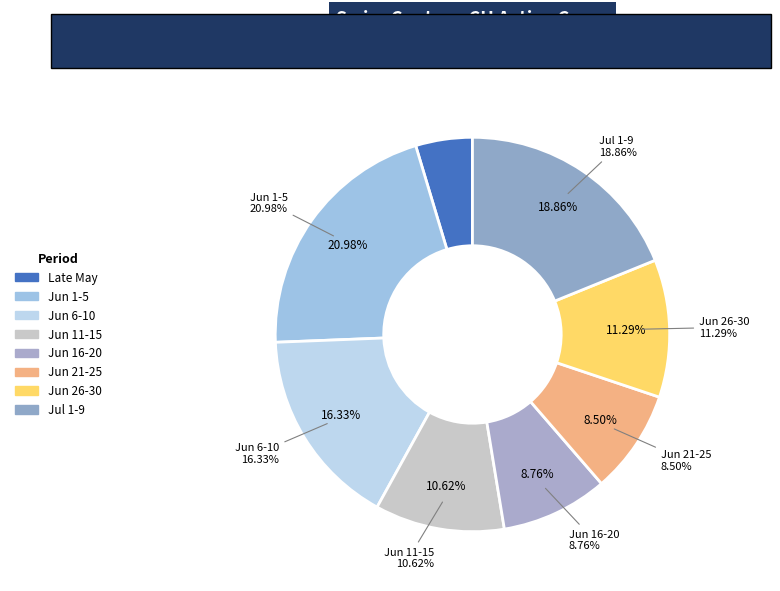

Does any single category account for the majority?

No